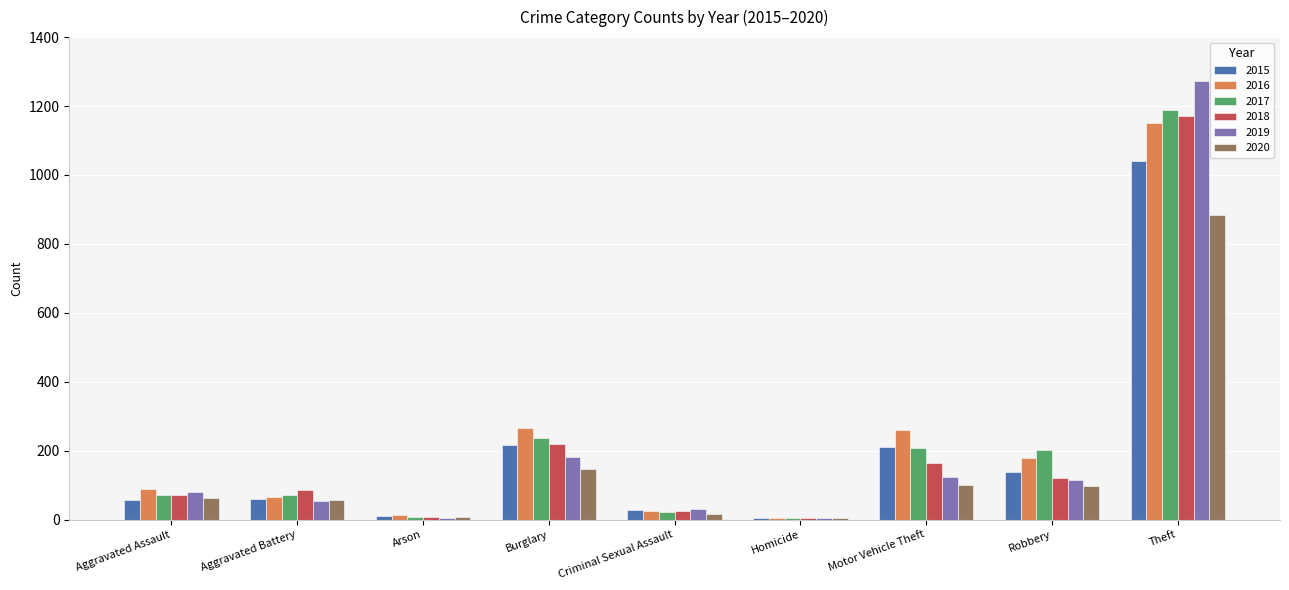

What is the total value across all series at Theft?

6706